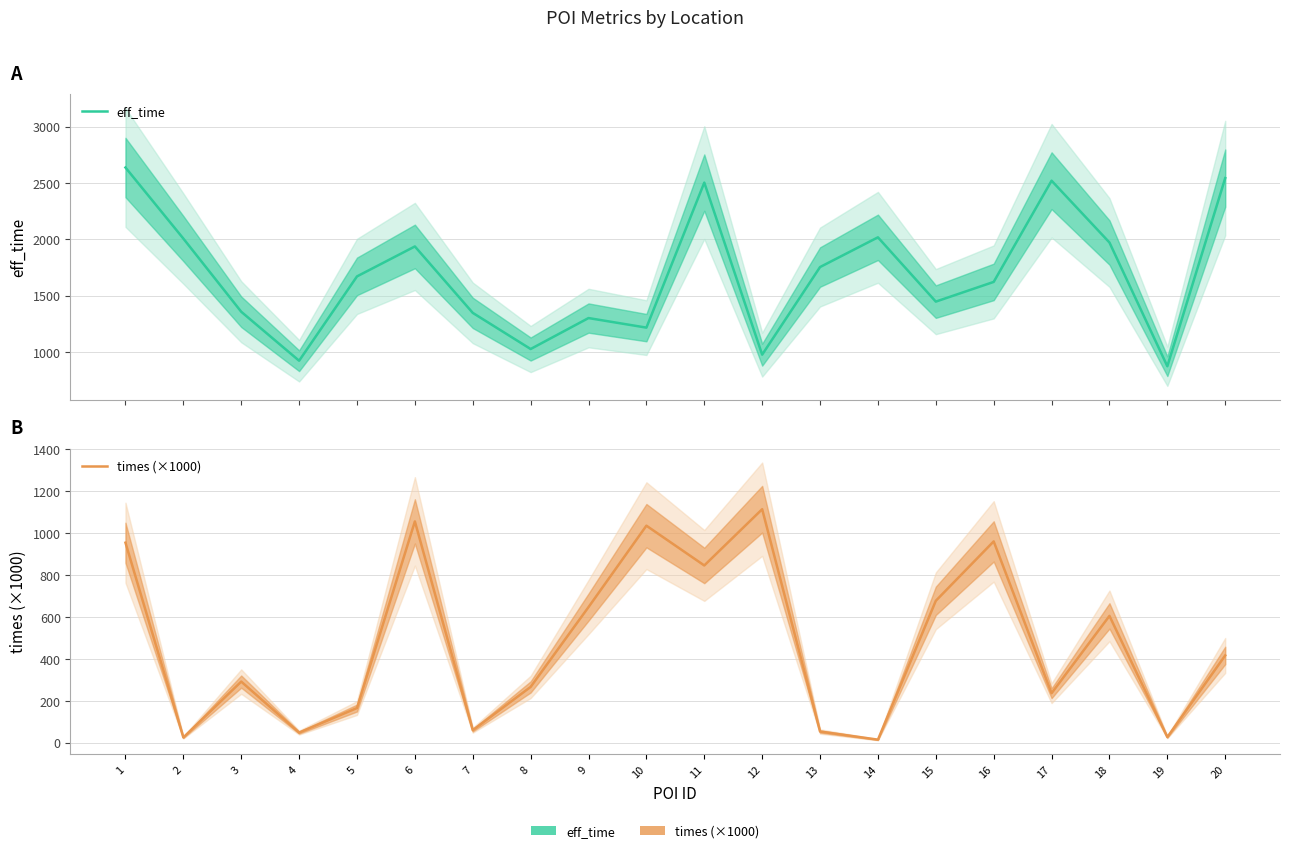

Is this an area chart (filled region under the line)?

No